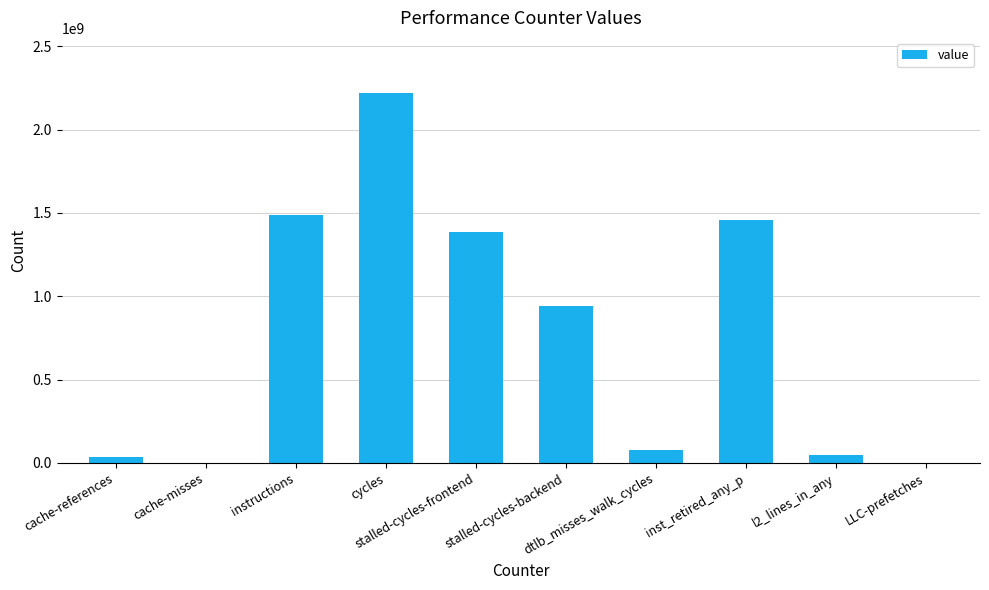

What is the greatest value displayed?

2217716856